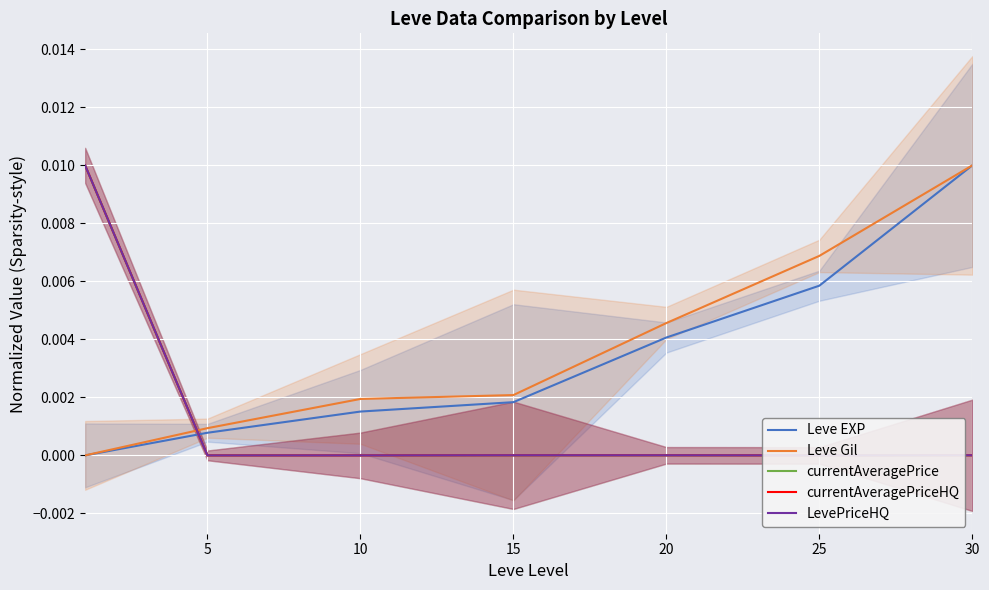

True or false: currentAveragePrice has a value of 0.0 at 25.

True